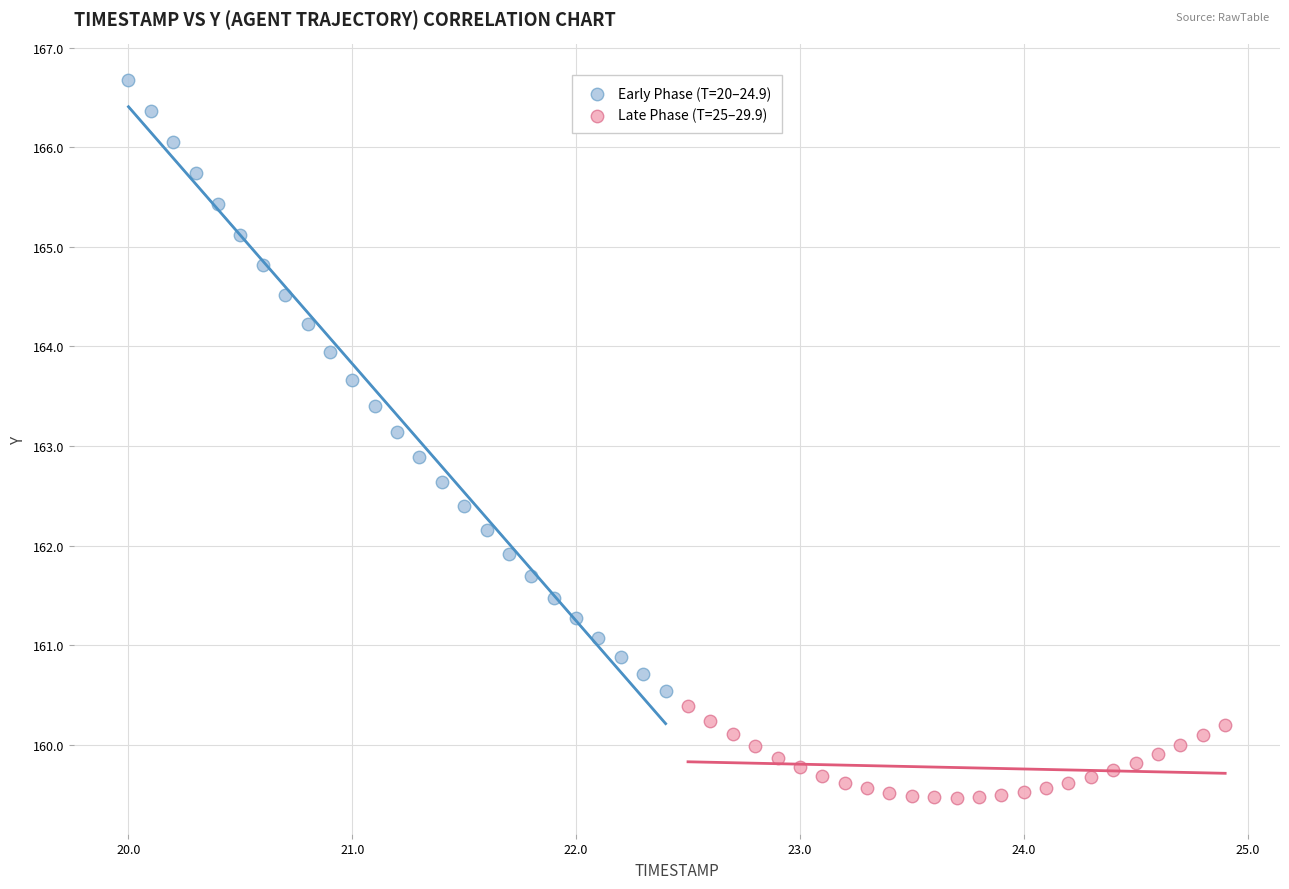

Which series has the widest spread of Y values?

Early Phase (T=20–24.9)